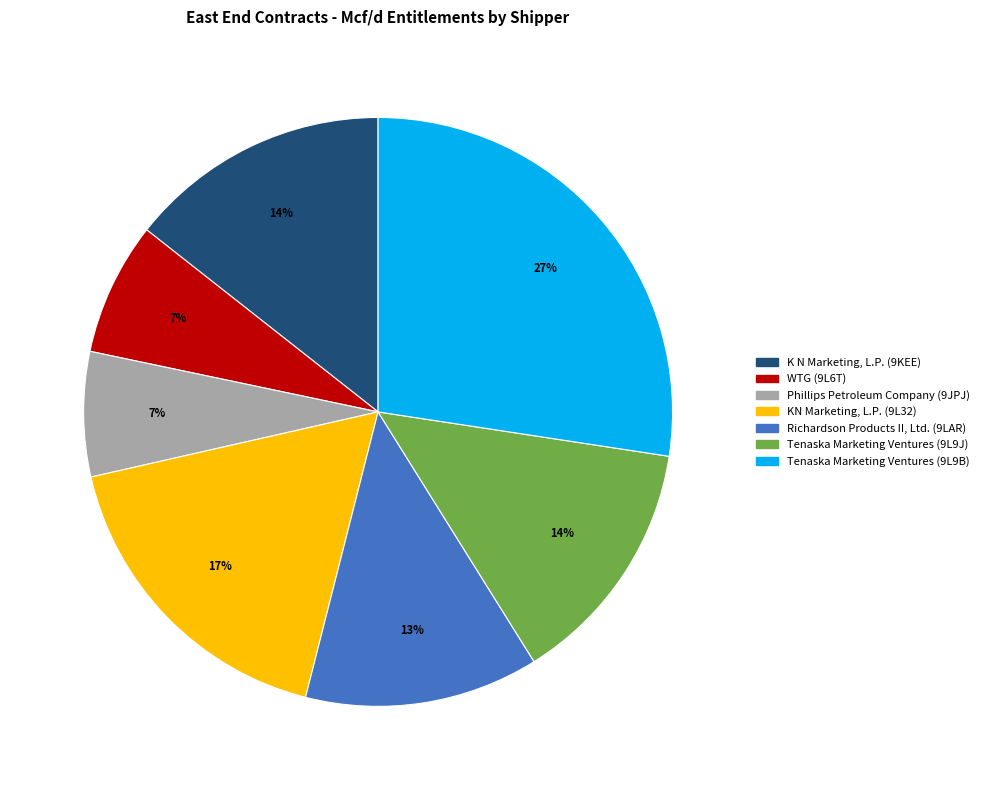

Is it true that Richardson Products II, Ltd. (9LAR) is 23% of the pie?

False